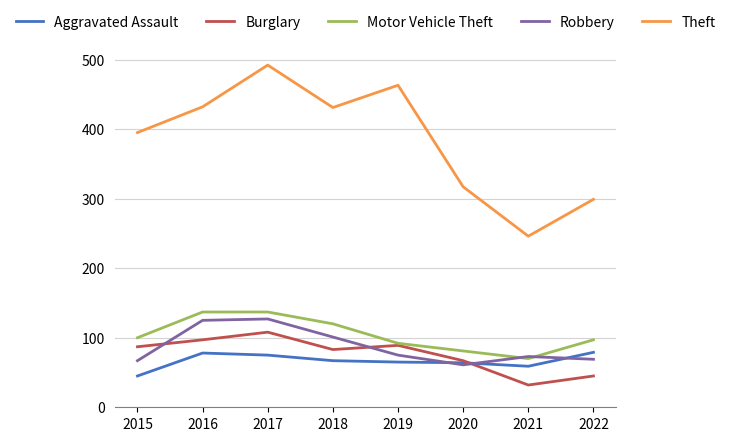

Between 2017 and 2021, which series saw the biggest shift?

Theft